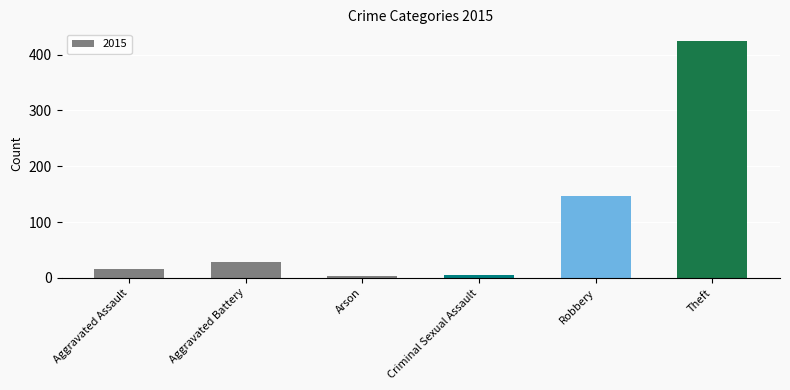

What is the sum of the values at Aggravated Battery and Criminal Sexual Assault?

34